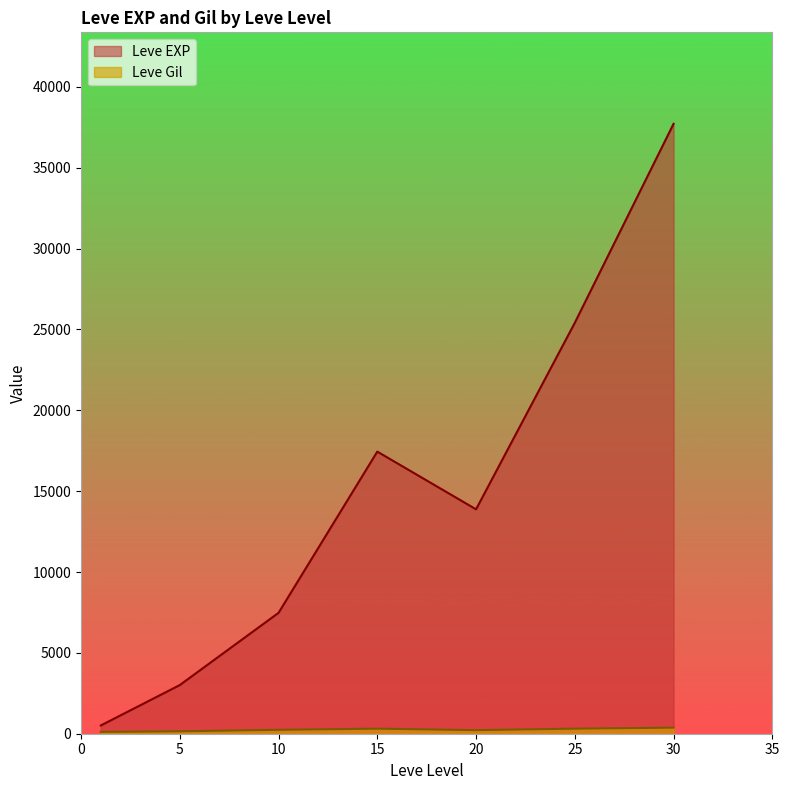

The value of Leve Gil at 20 is 292. True or false?

True